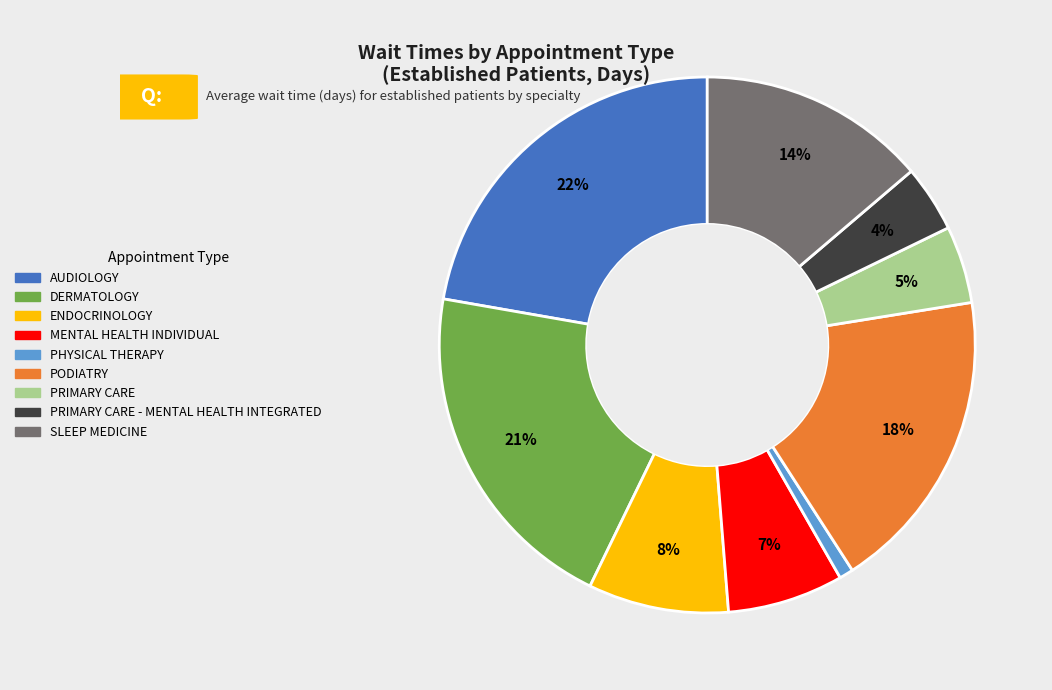

Does any single category account for the majority?

No